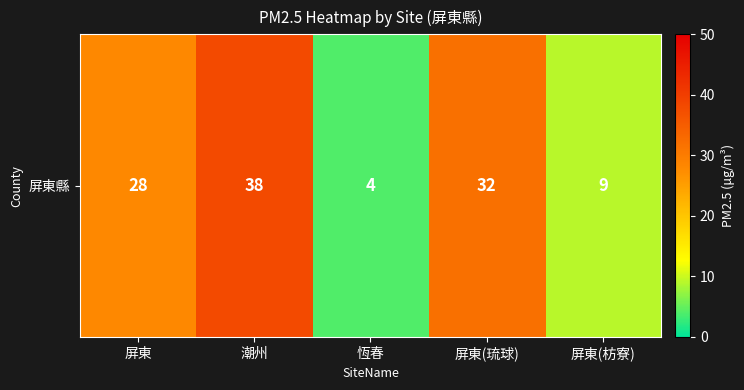

At which label is the value closest to 21?

屏東